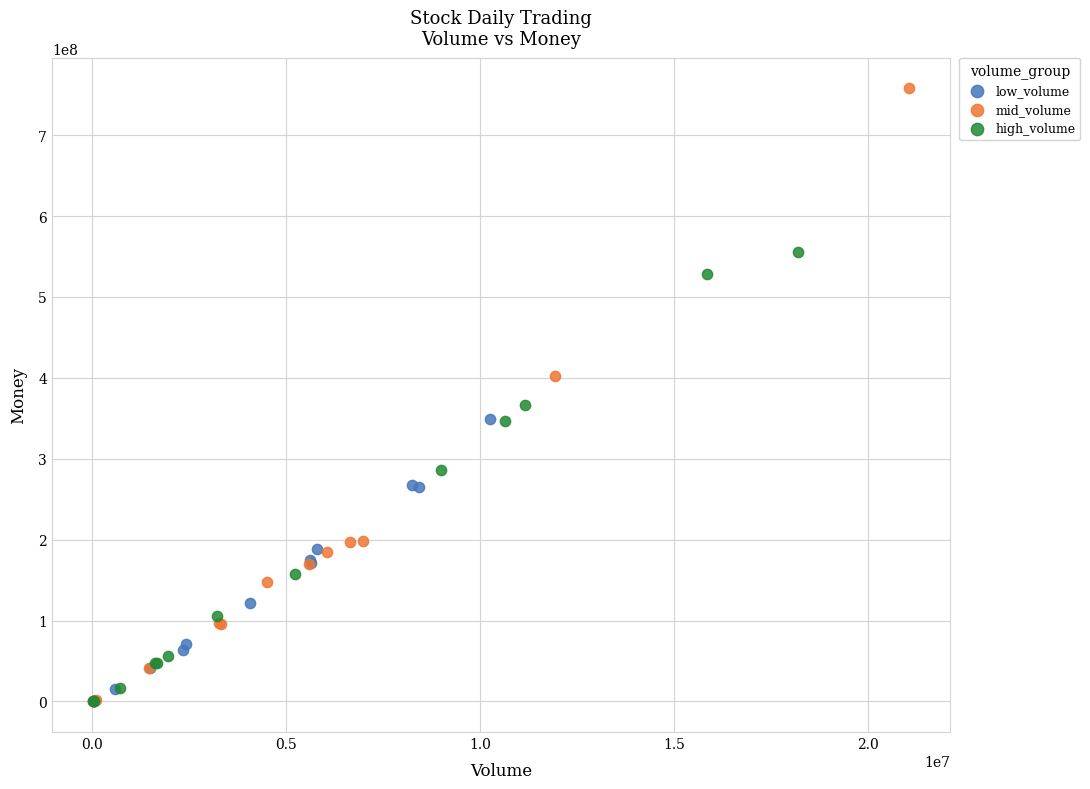

Which series has the largest Y range (max minus min)?

mid_volume